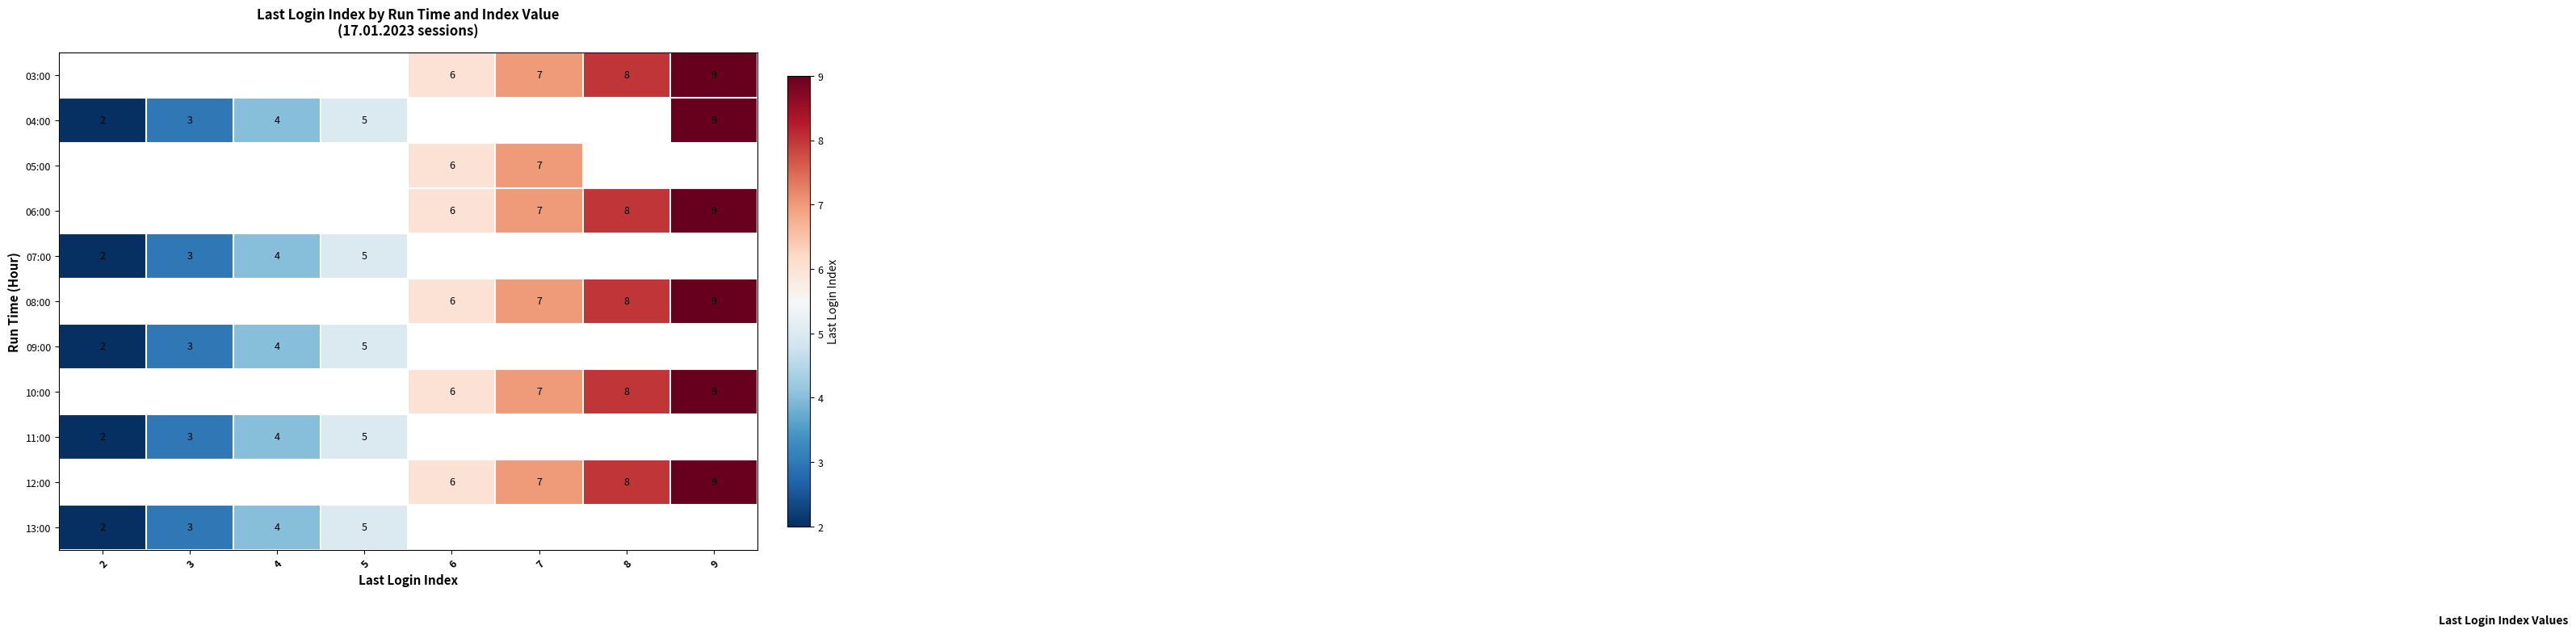

How many distinct data groups are displayed?

11